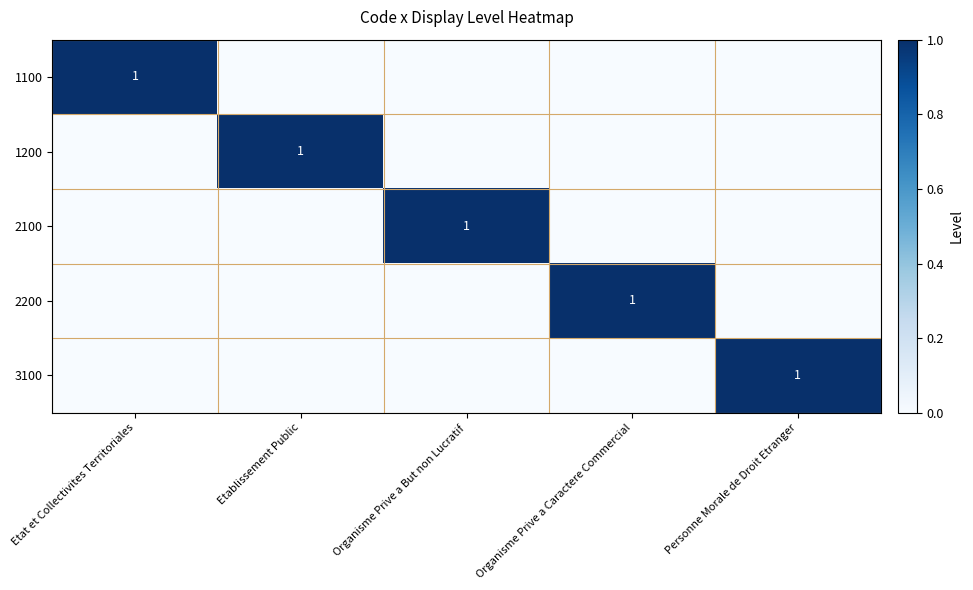

Rank the categories by 2200 value from highest to lowest.

Organisme Prive a Caractere Commercial, Etat et Collectivites Territoriales, Etablissement Public, Organisme Prive a But non Lucratif, Personne Morale de Droit Etranger